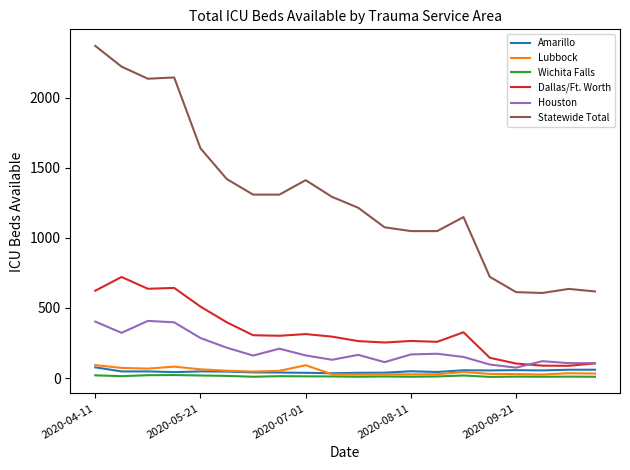

Does the chart display data point markers on the line(s)?

No